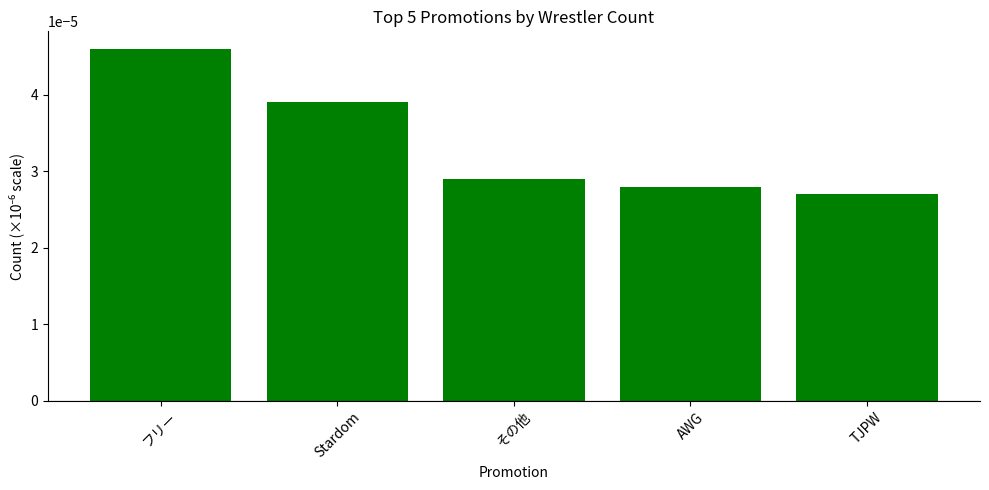

How many values are between 0 and 1?

5